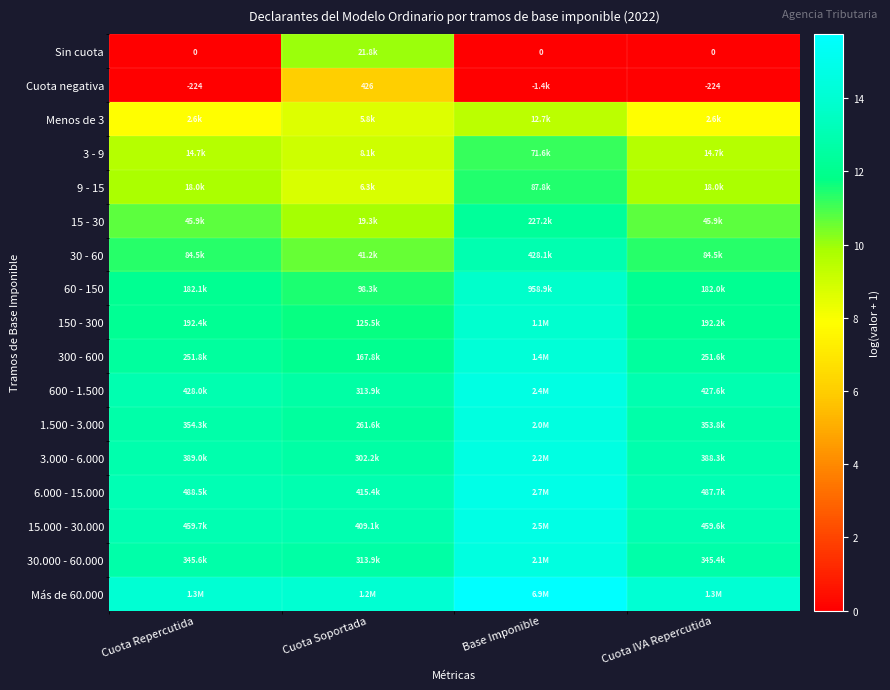

True or false: 15 - 30 has a value of 14.3 at Cuota IVA Repercutida.

False